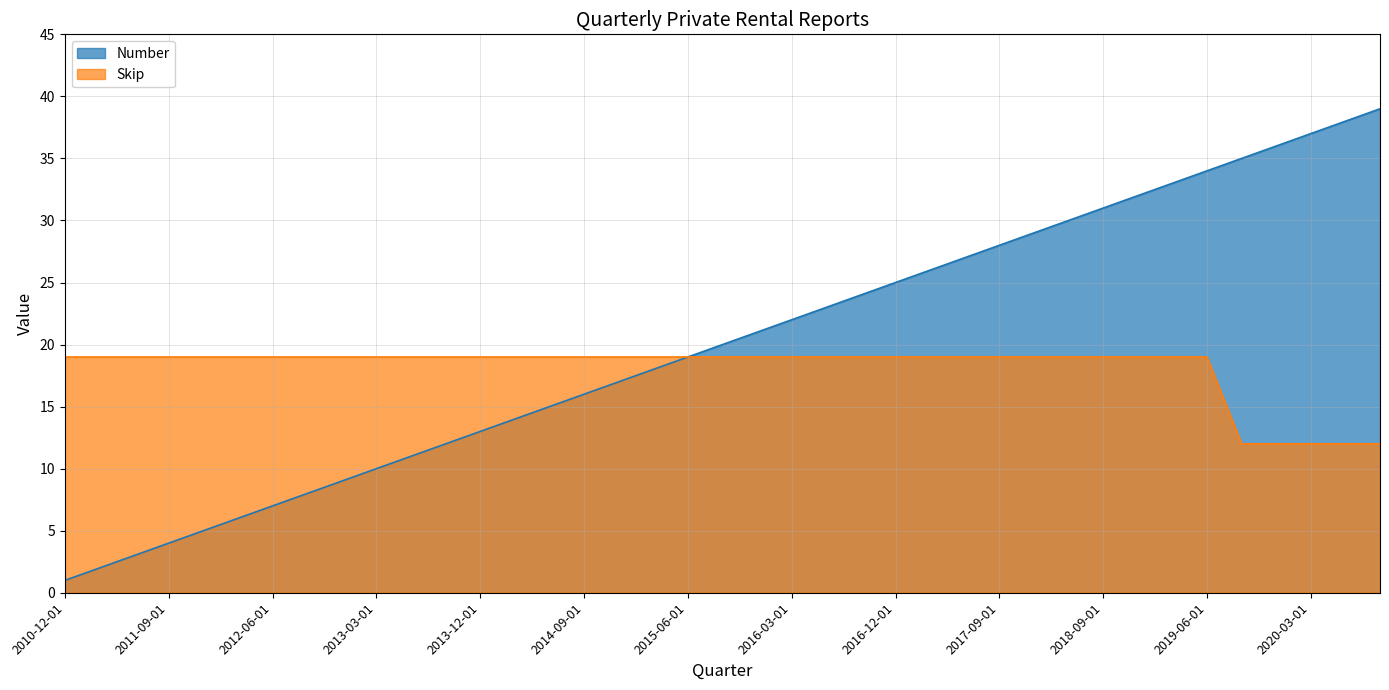

What is the minimum value for Number?

1